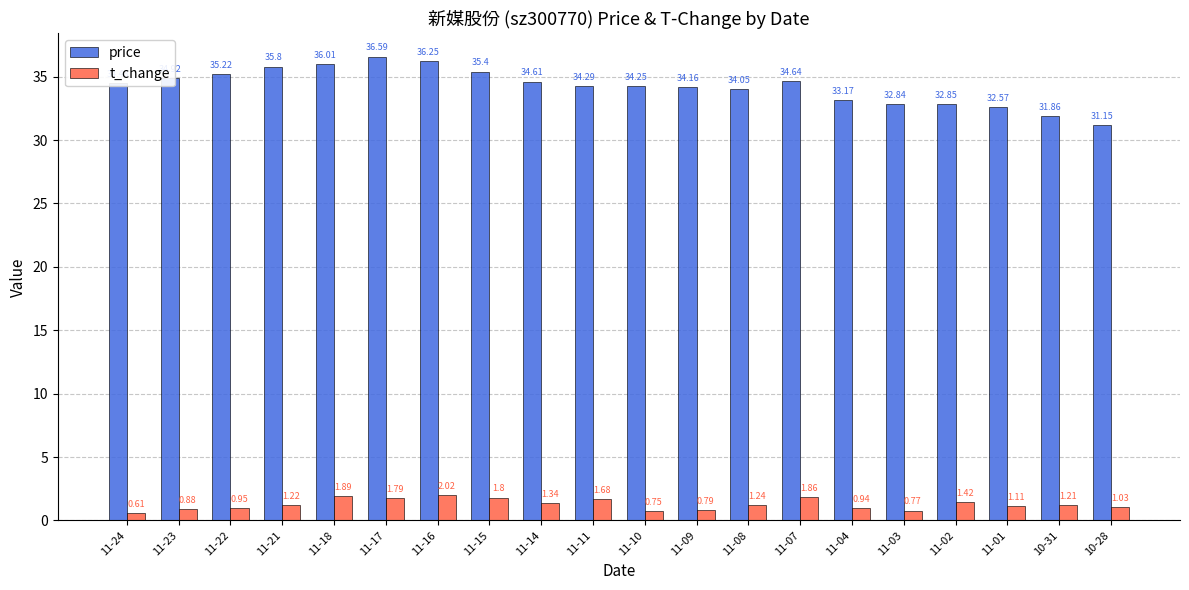

How many bars are there in each group?

2